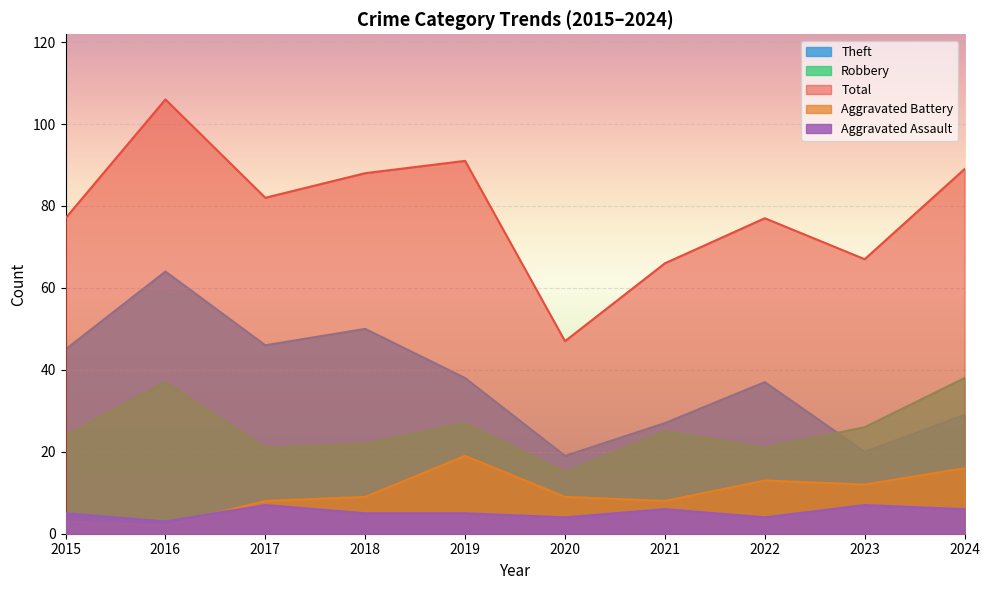

Where is the first local minimum for Aggravated Battery?

2016